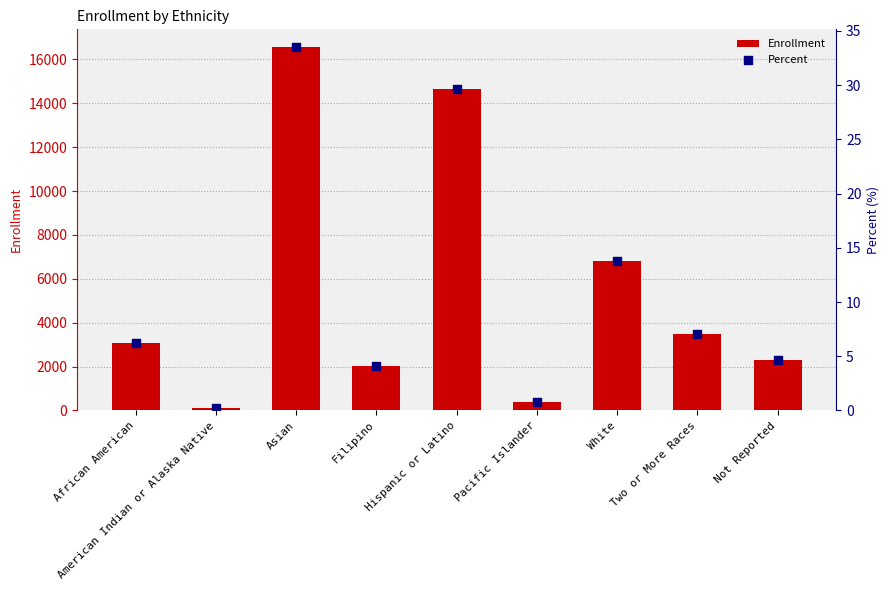

Which series reaches the minimum Y coordinate?

Percent